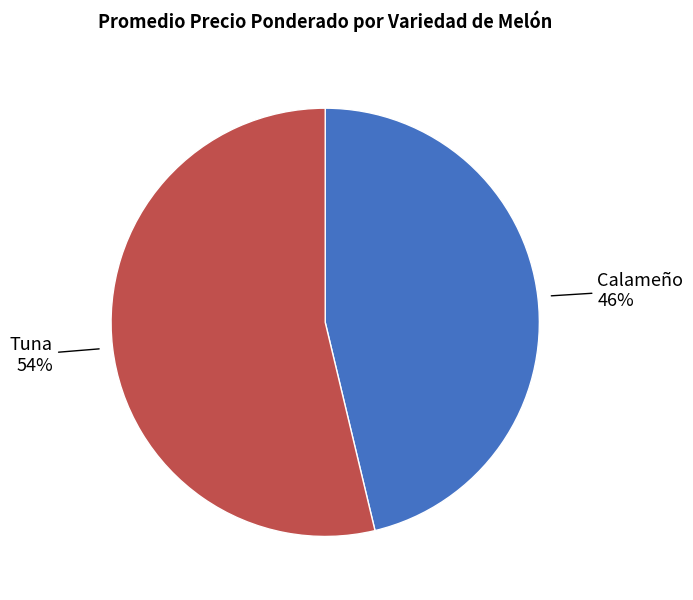

Count the number of slices in the pie.

2